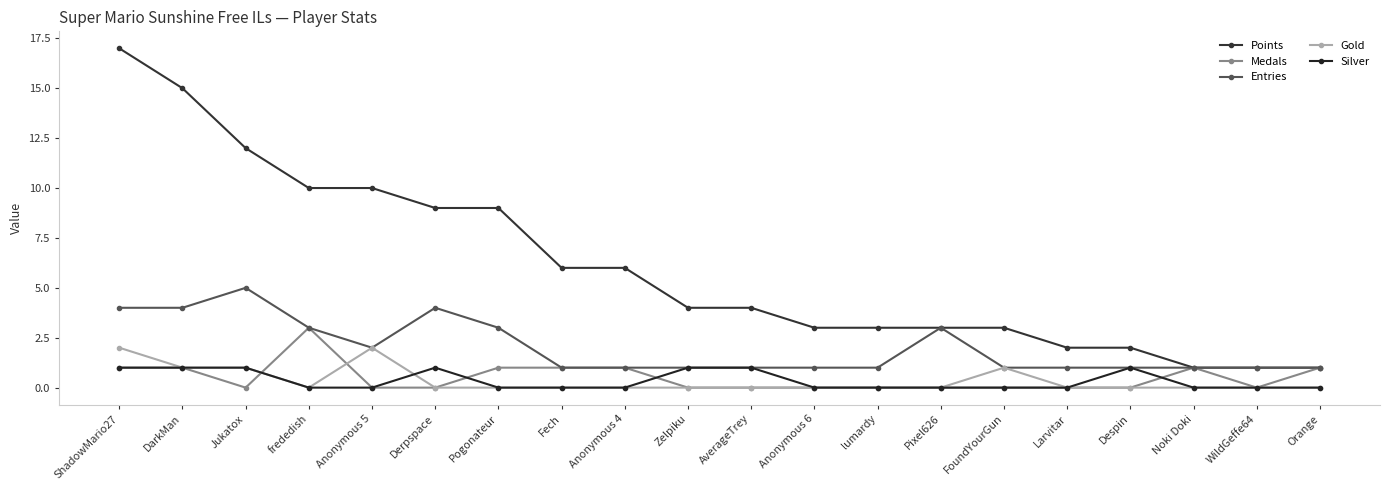

At which label is Points closest to 9?

Derpspace